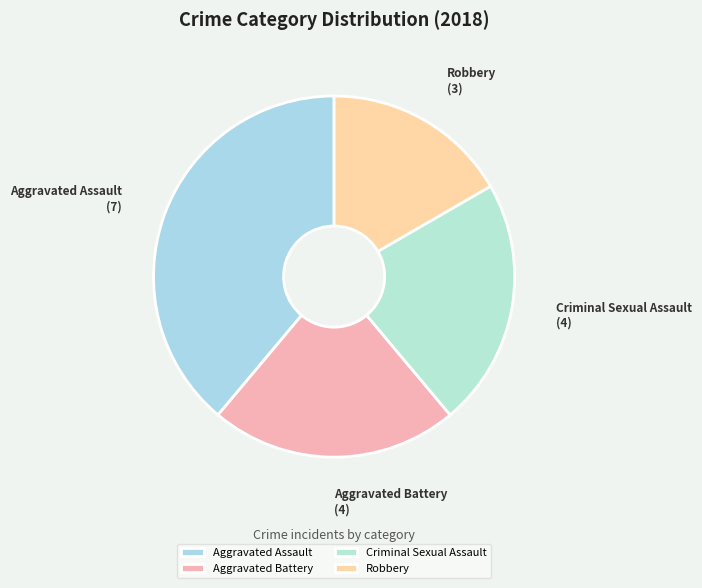

How many segments does this pie chart have?

4